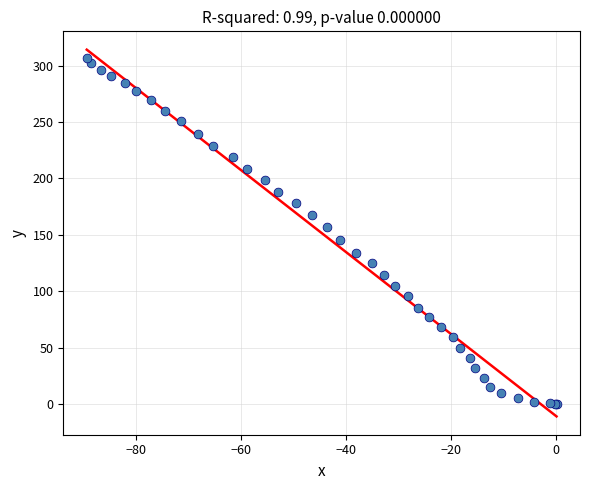

What Y value in the scatter plot is closest to 153?

157.0